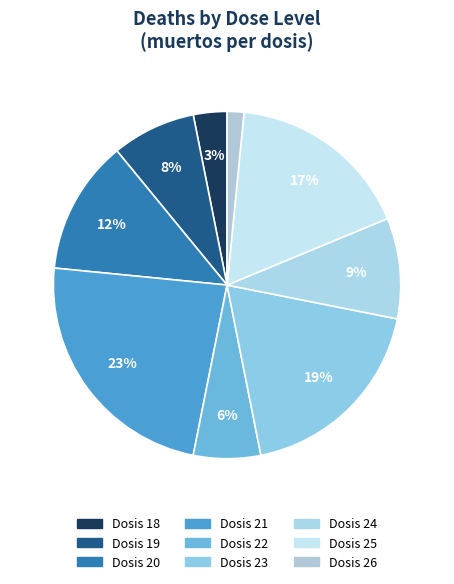

How many slices are in this pie chart?

9